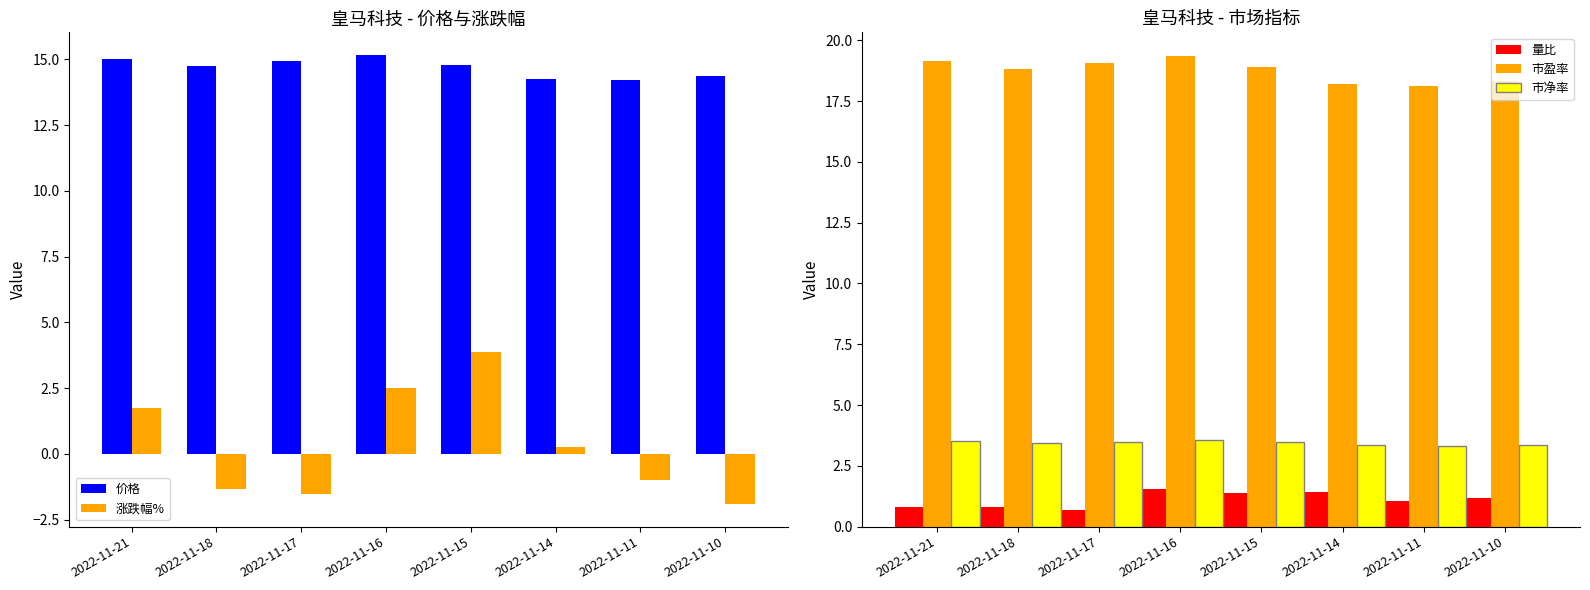

How many bars are there in each group?

5